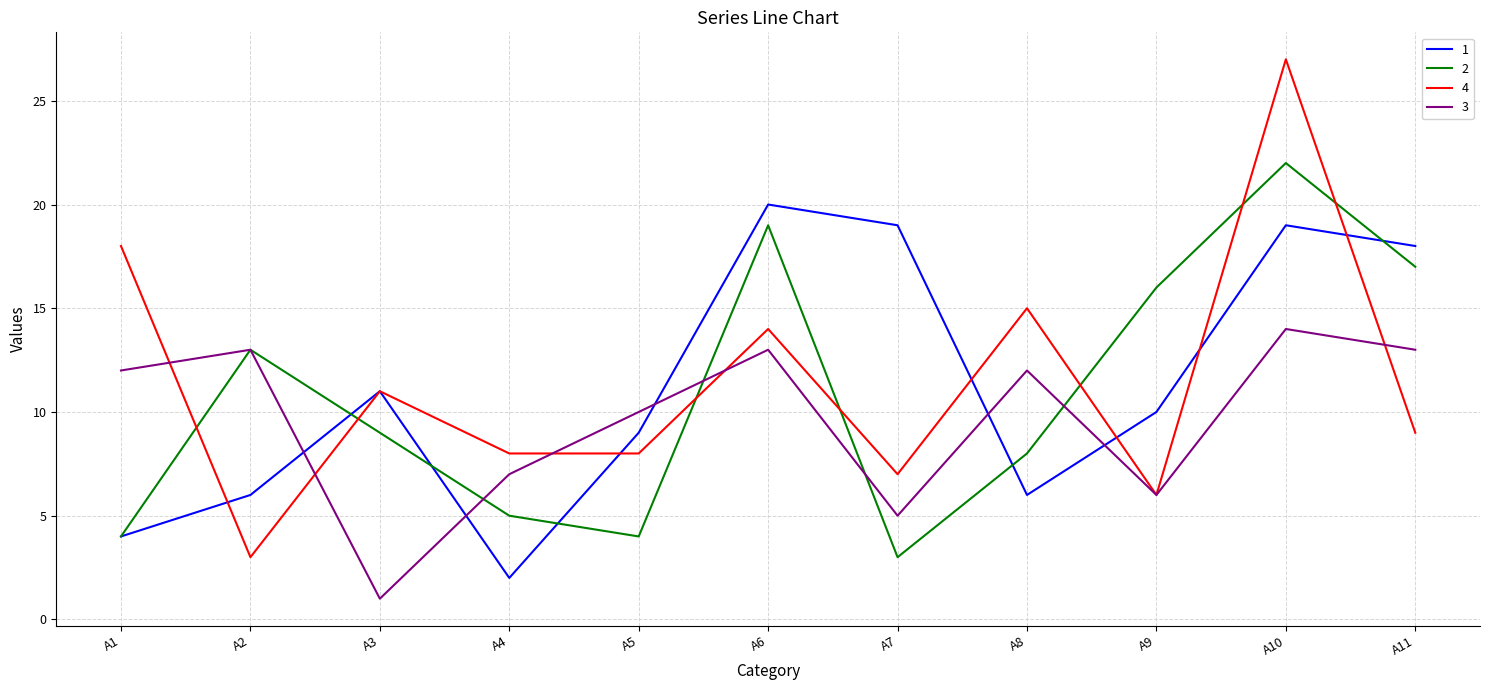

True or false: 1 has more than 1 points higher than both neighbors.

True